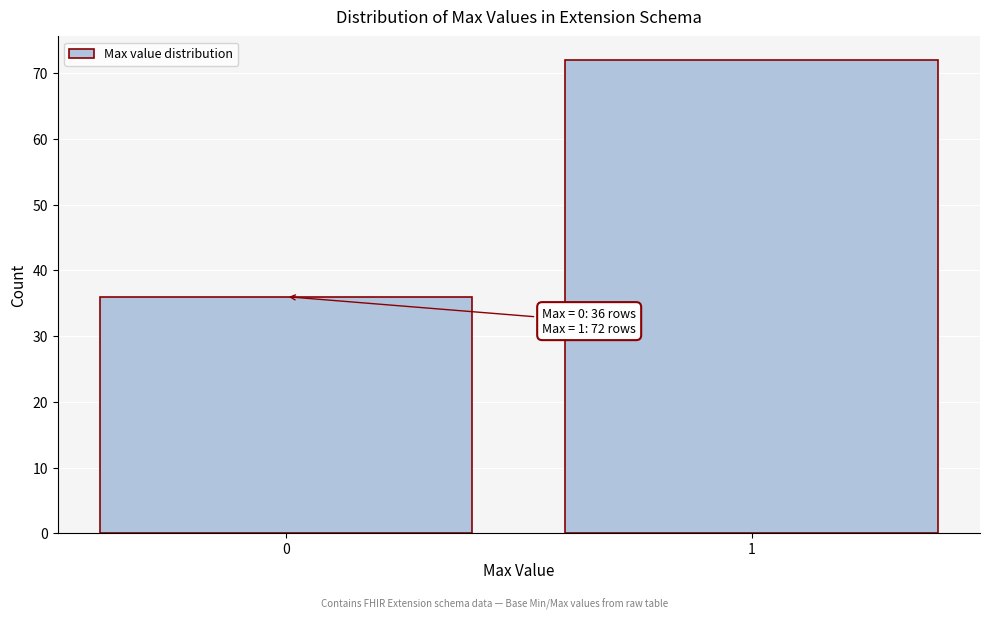

Reading left to right, transcribe all the data shown in this chart.

0=36	1=72